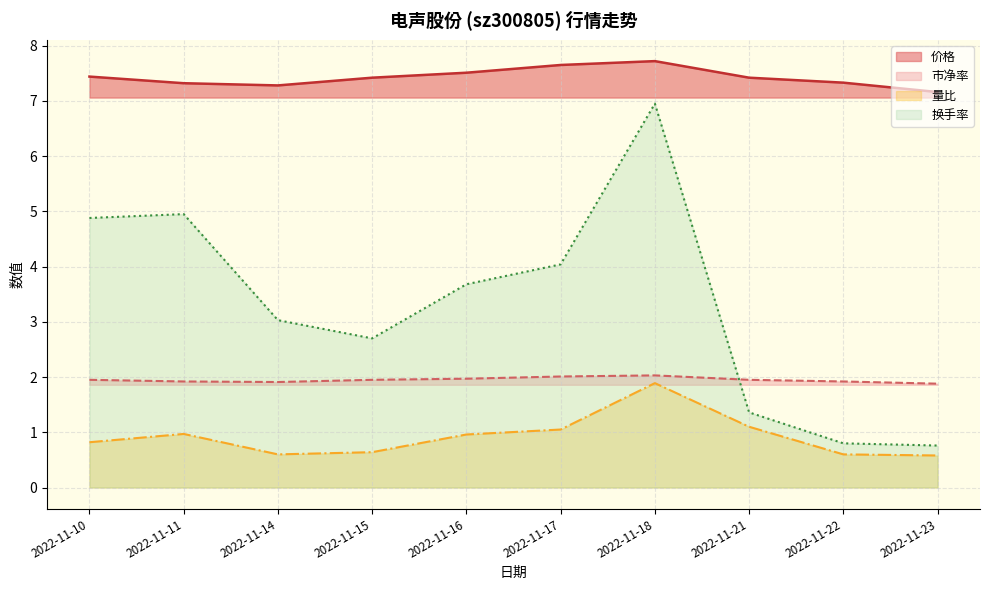

At which label does 市净率 reach its peak?

2022-11-18